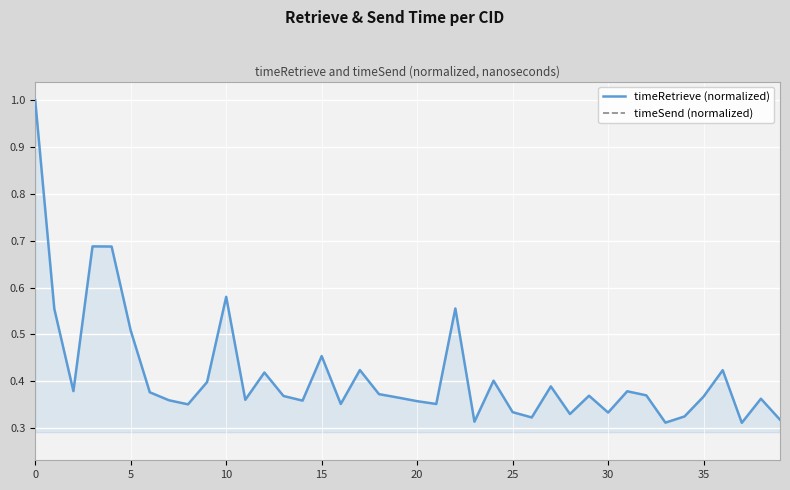

Rank the series by their maximum value, from lowest to highest.

timeSend (normalized), timeRetrieve (normalized)